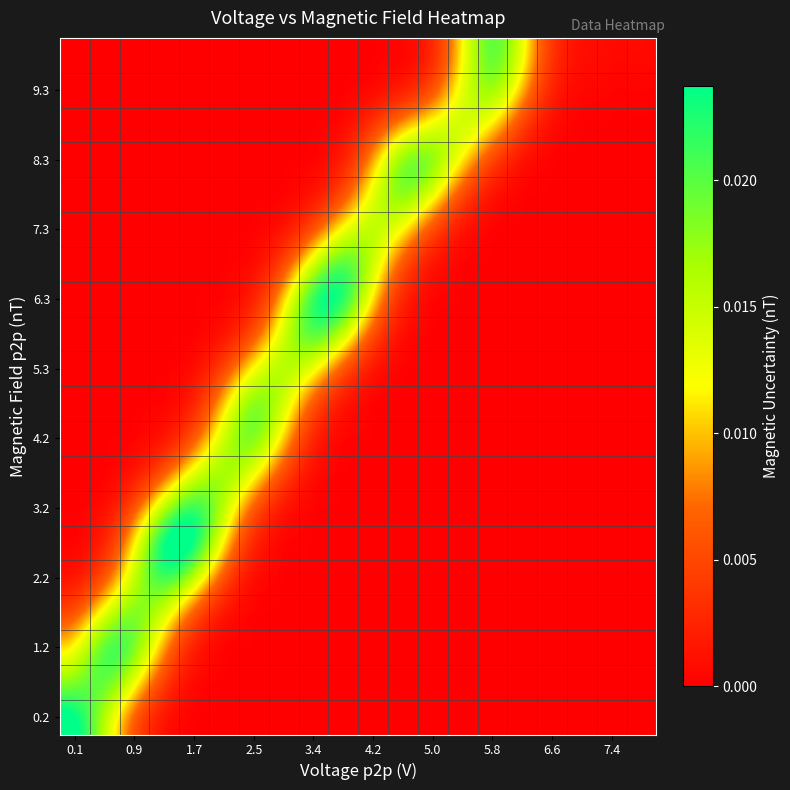

How many series are shown in this chart?

20